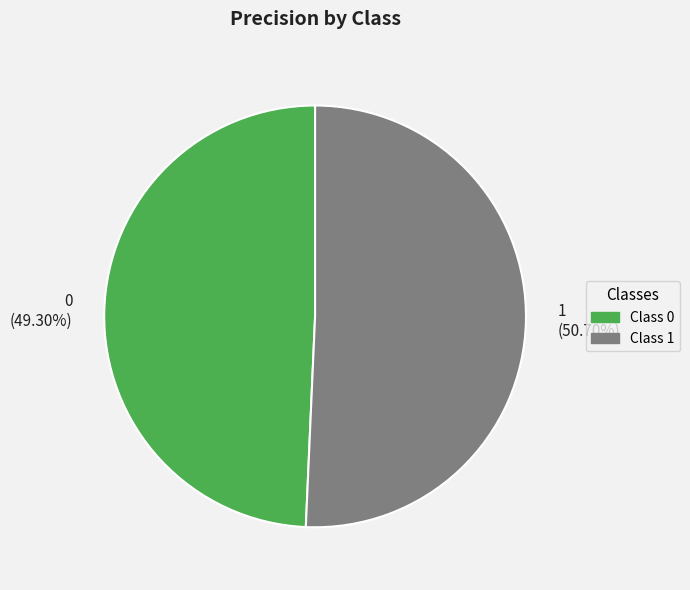

To the nearest percent, what is the difference between the largest and smallest slice percentages?

1%